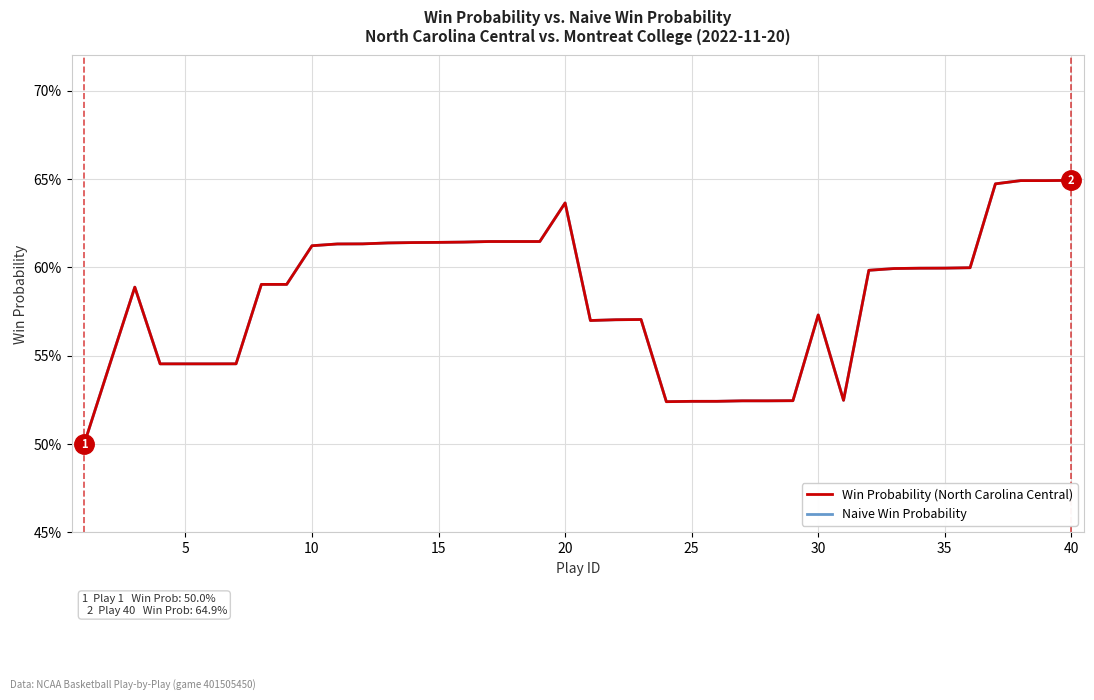

What is the average value of the Naive Win Probability series?

0.6